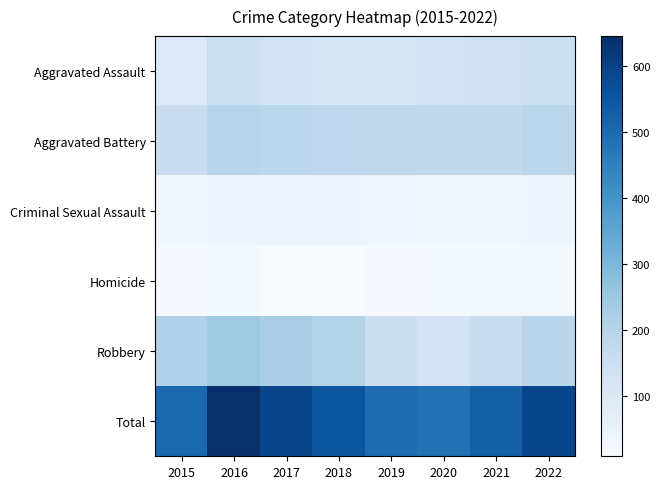

Which series has the widest spread of values?

Total